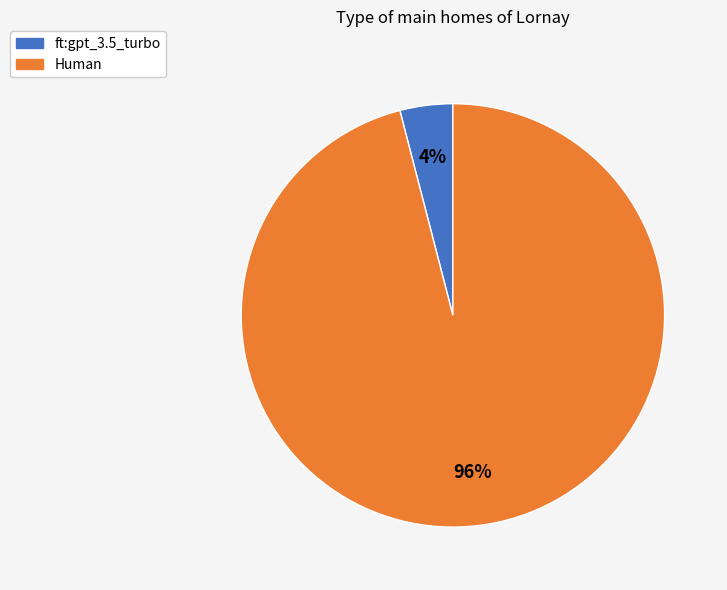

What is the largest slice in the pie chart?

Human